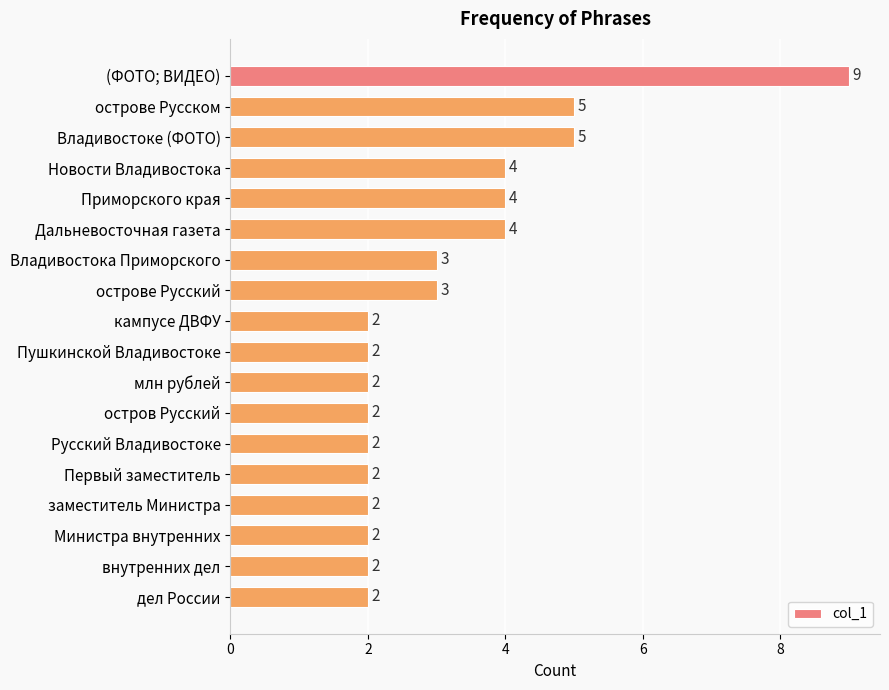

Reading top to bottom, extract all data points from this chart.

9	5	5	4	4	4	3	3	2	2	2	2	2	2	2	2	2	2